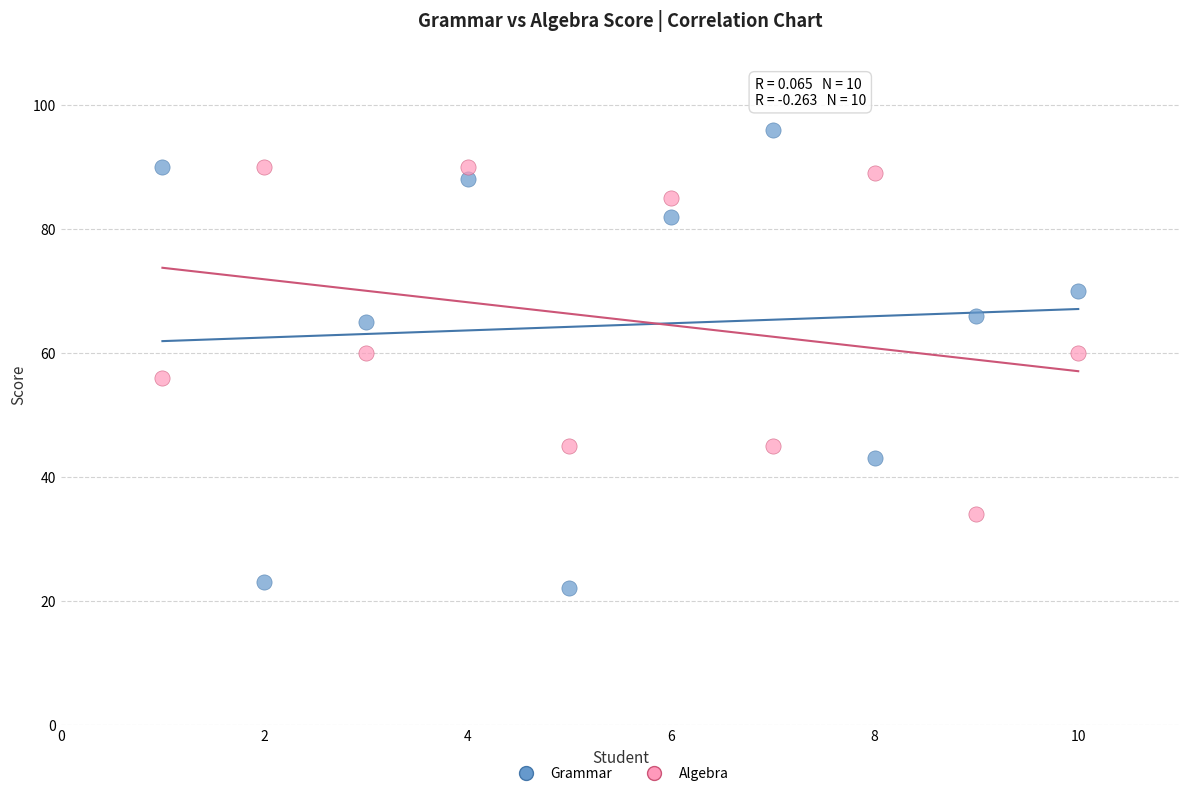

Across all data points, what is the range of Y values (max minus min)?

74